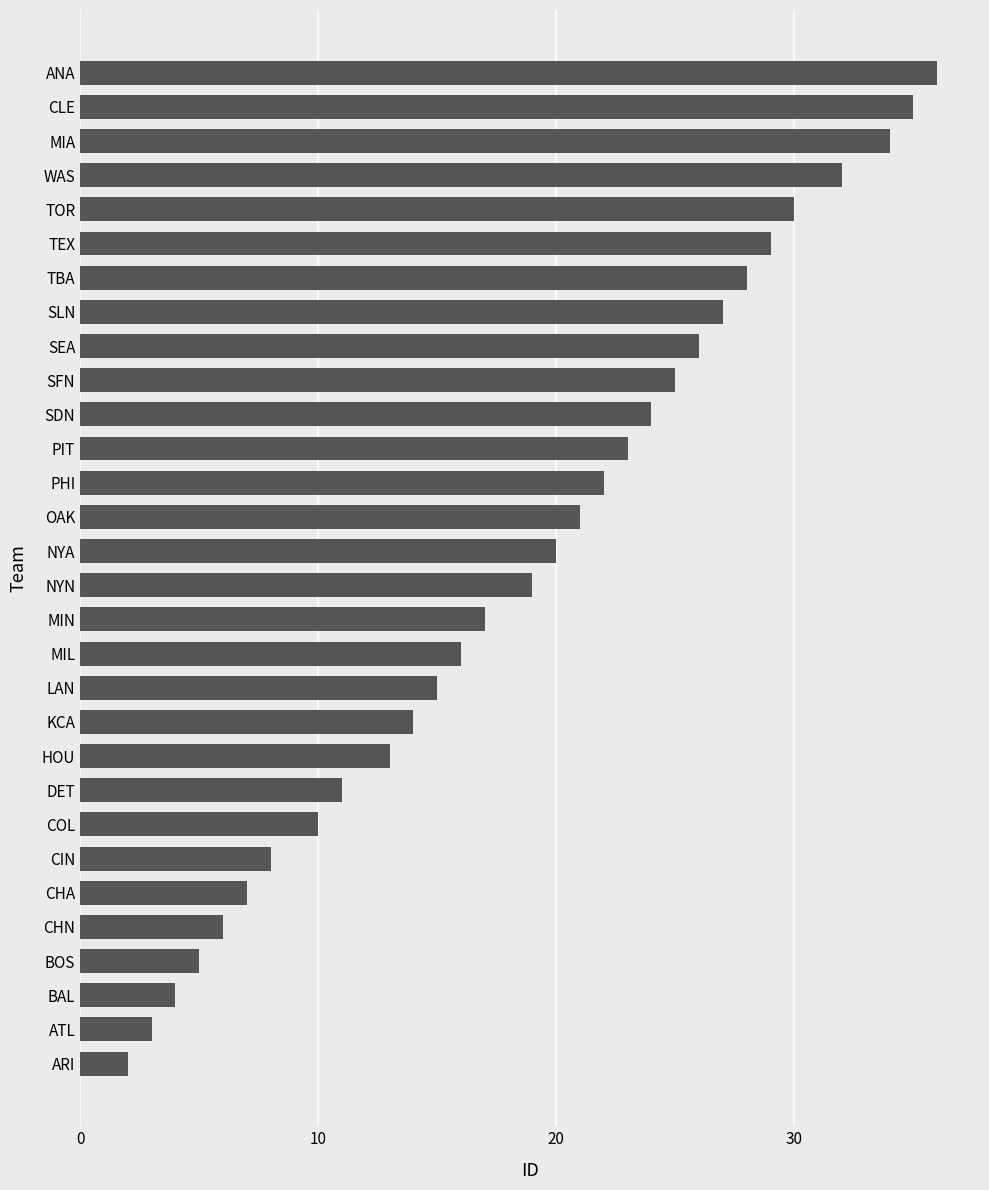

Reading bottom to top, what are all the values shown in this chart?

ARI=2	ATL=3	BAL=4	BOS=5	CHN=6	CHA=7	CIN=8	COL=10	DET=11	HOU=13	KCA=14	LAN=15	MIL=16	MIN=17	NYN=19	NYA=20	OAK=21	PHI=22	PIT=23	SDN=24	SFN=25	SEA=26	SLN=27	TBA=28	TEX=29	TOR=30	WAS=32	MIA=34	CLE=35	ANA=36